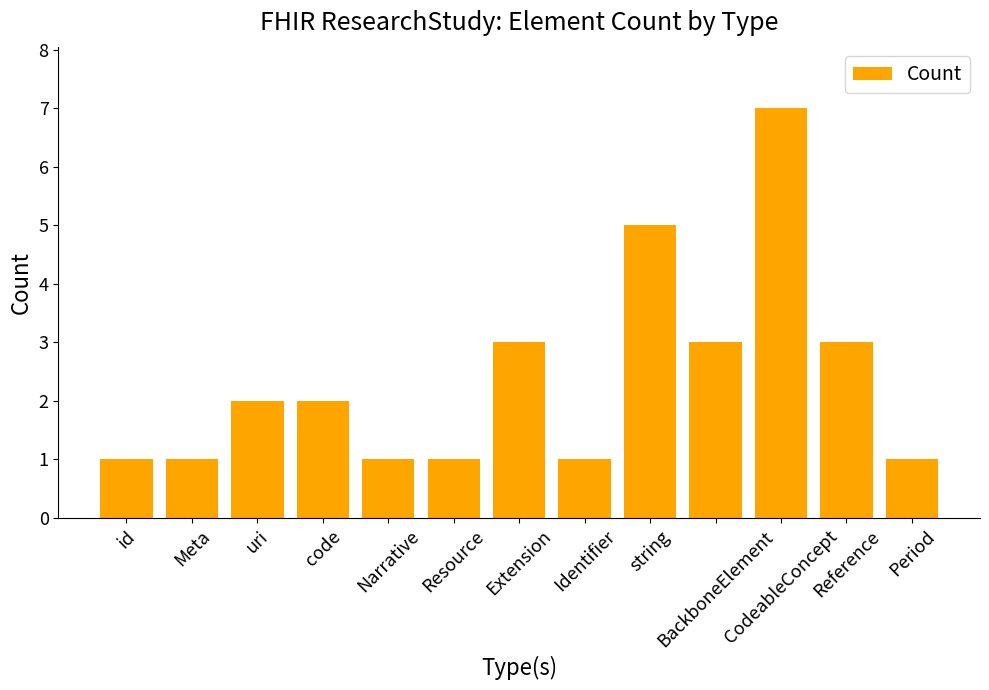

What is the label of the 5th bar from the right?

string